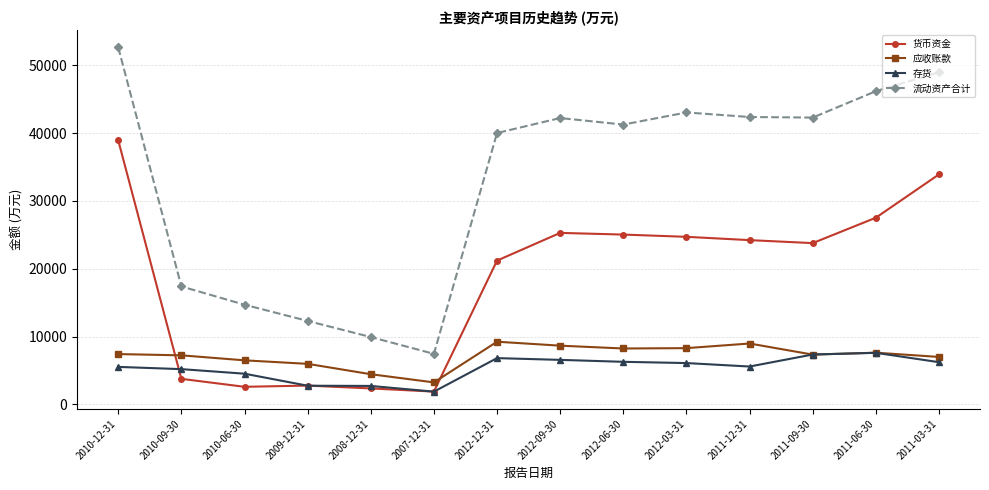

Which series has the largest range (max minus min)?

流动资产合计